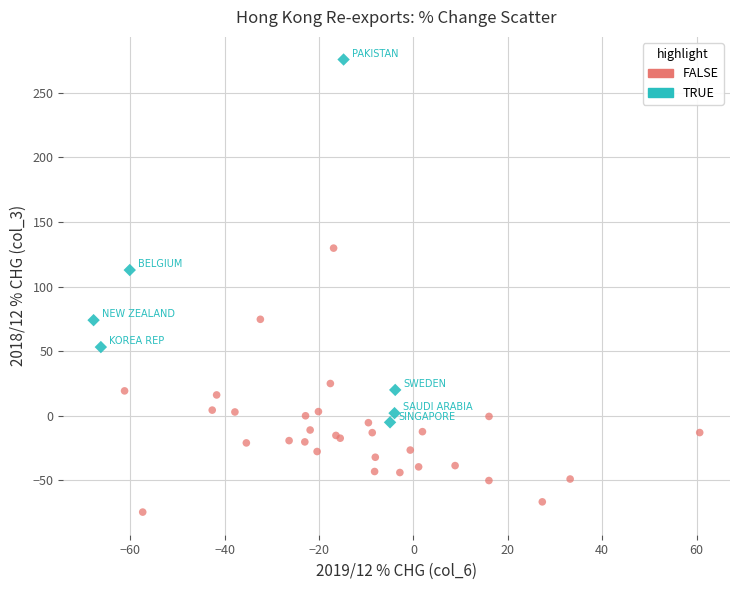

Which series has the widest spread of Y values?

TRUE